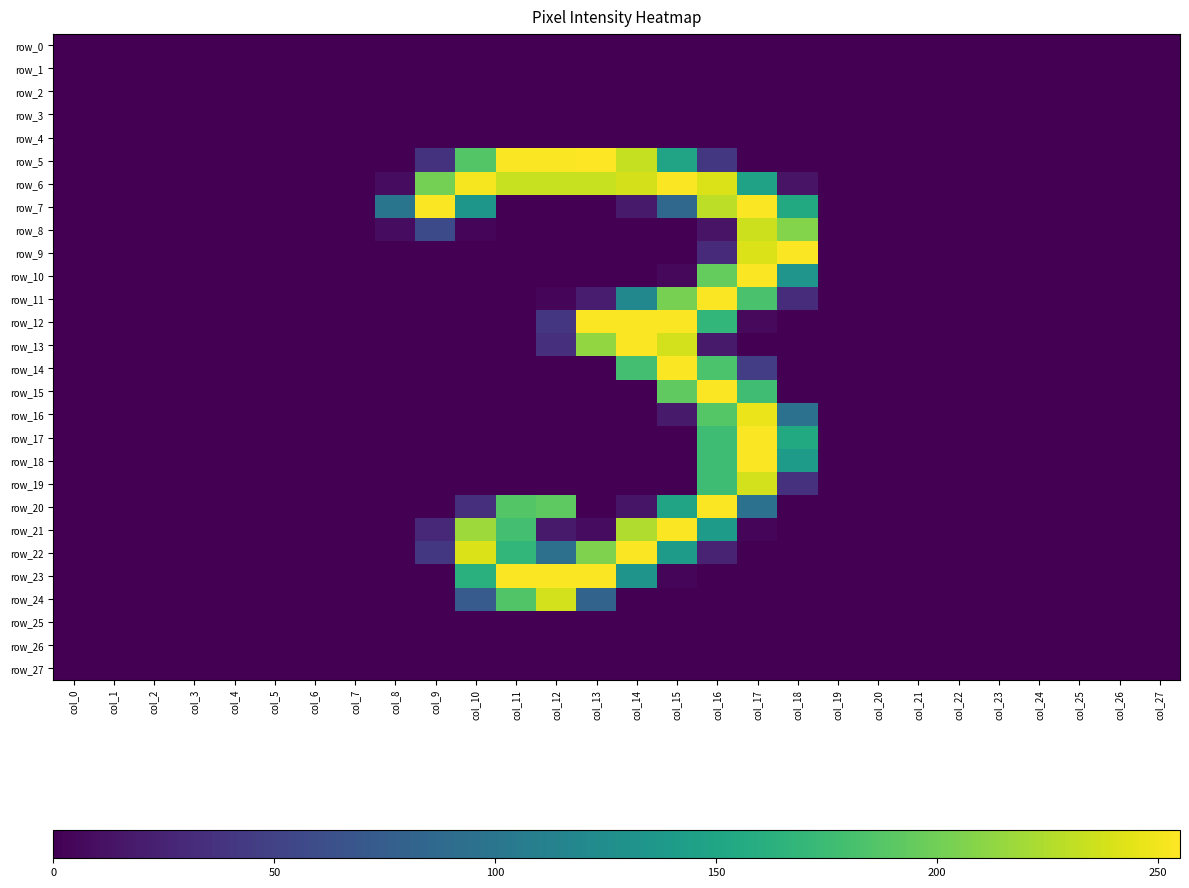

Is the value of row_5 at col_13 greater than the value of row_11 at col_16?

Yes